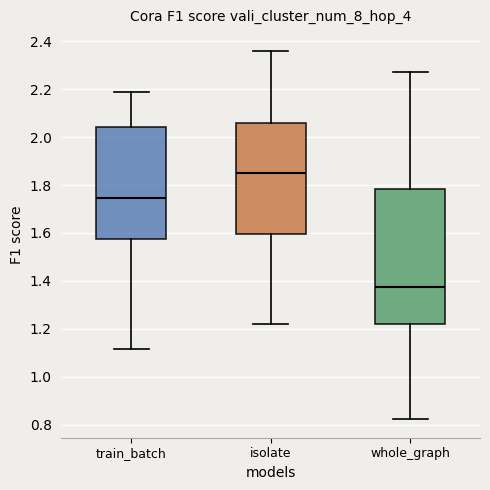

Which box is the tallest, from its lower edge to its upper edge?

whole_graph